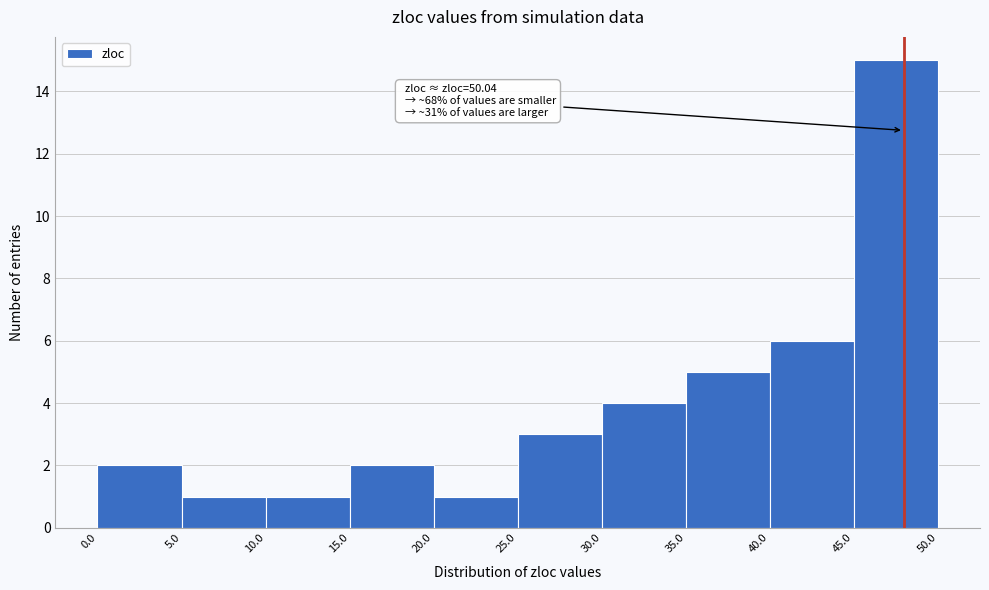

Which range on the x-axis has the tallest bar?

45.0 to 50.0